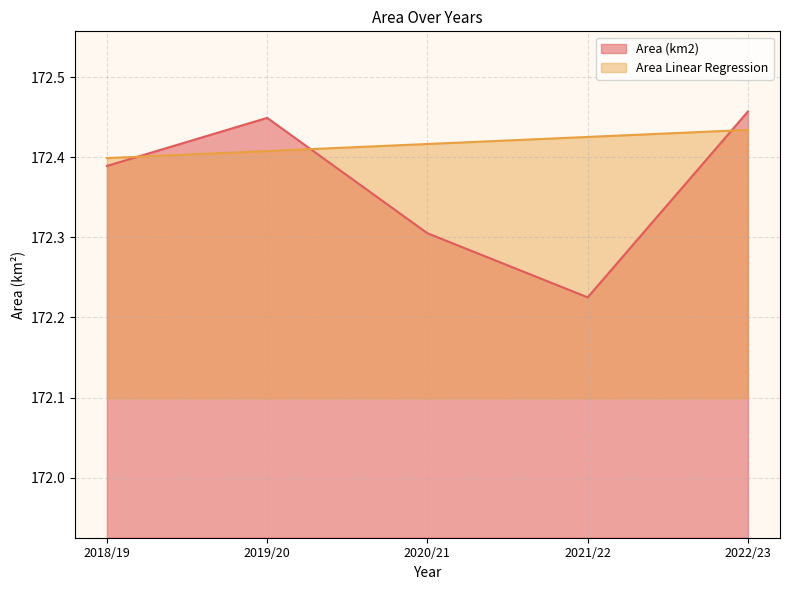

List the labels in order of Area Linear Regression value, largest first.

2022/23, 2021/22, 2020/21, 2019/20, 2018/19